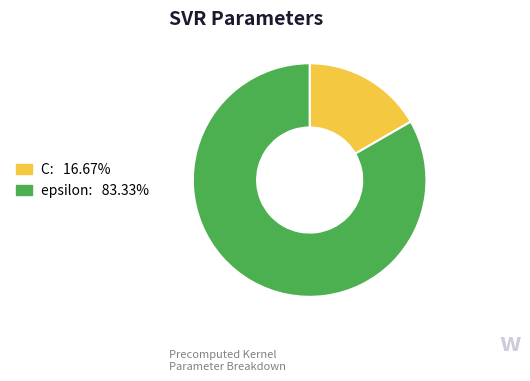

Does any single category account for the majority?

Yes